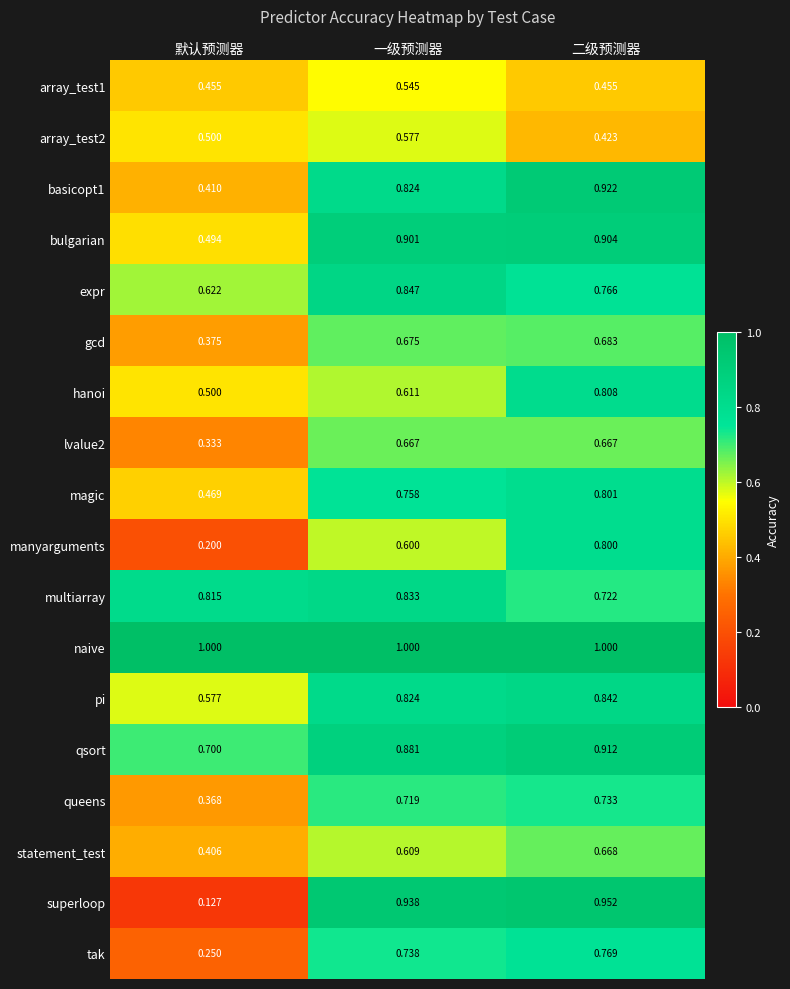

Which series has the largest total across all categories?

naive